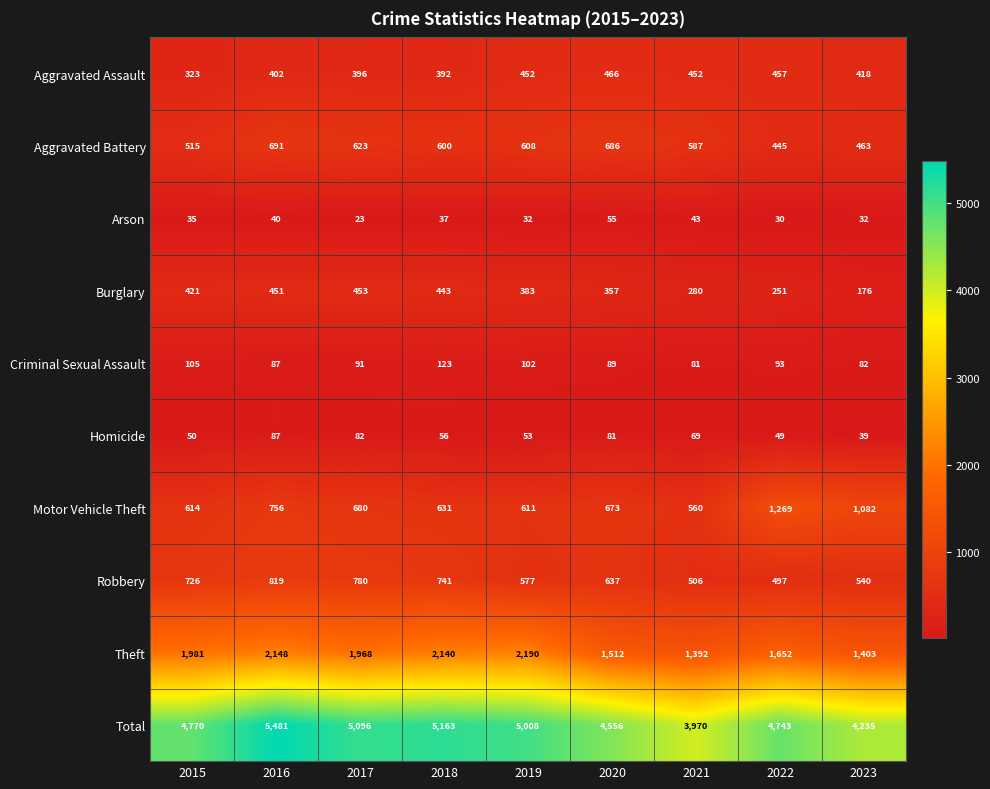

Where is Motor Vehicle Theft nearest to the value 914?

2016